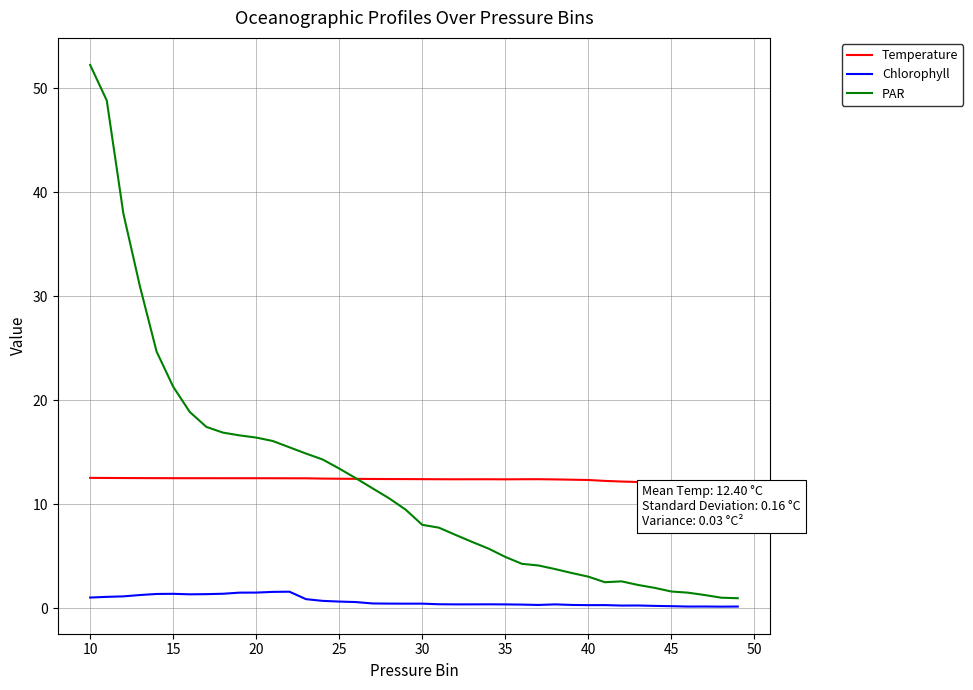

What is the maximum value for Chlorophyll?

1.6